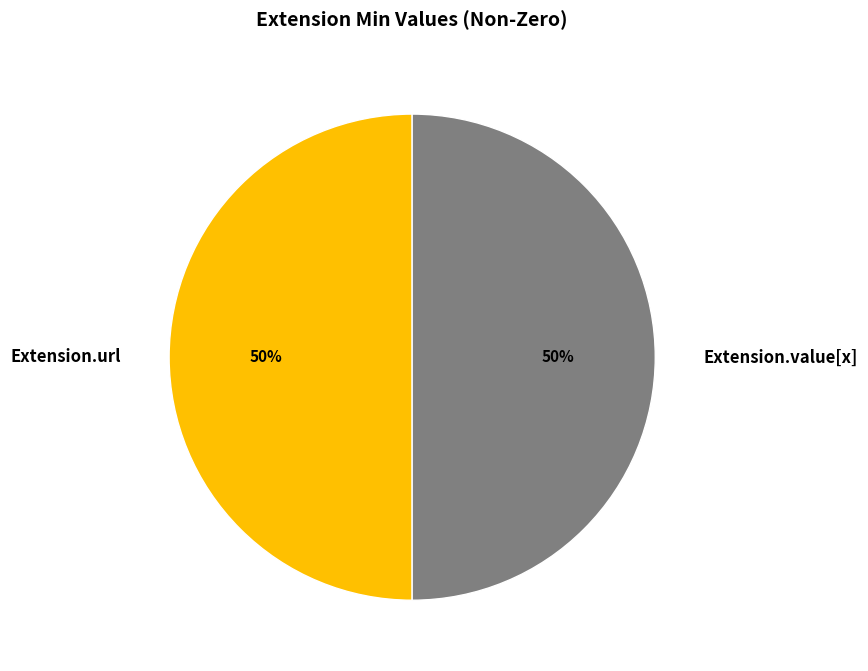

What is the ratio of the value at Extension.url to the value at Extension.value[x]?

1.0